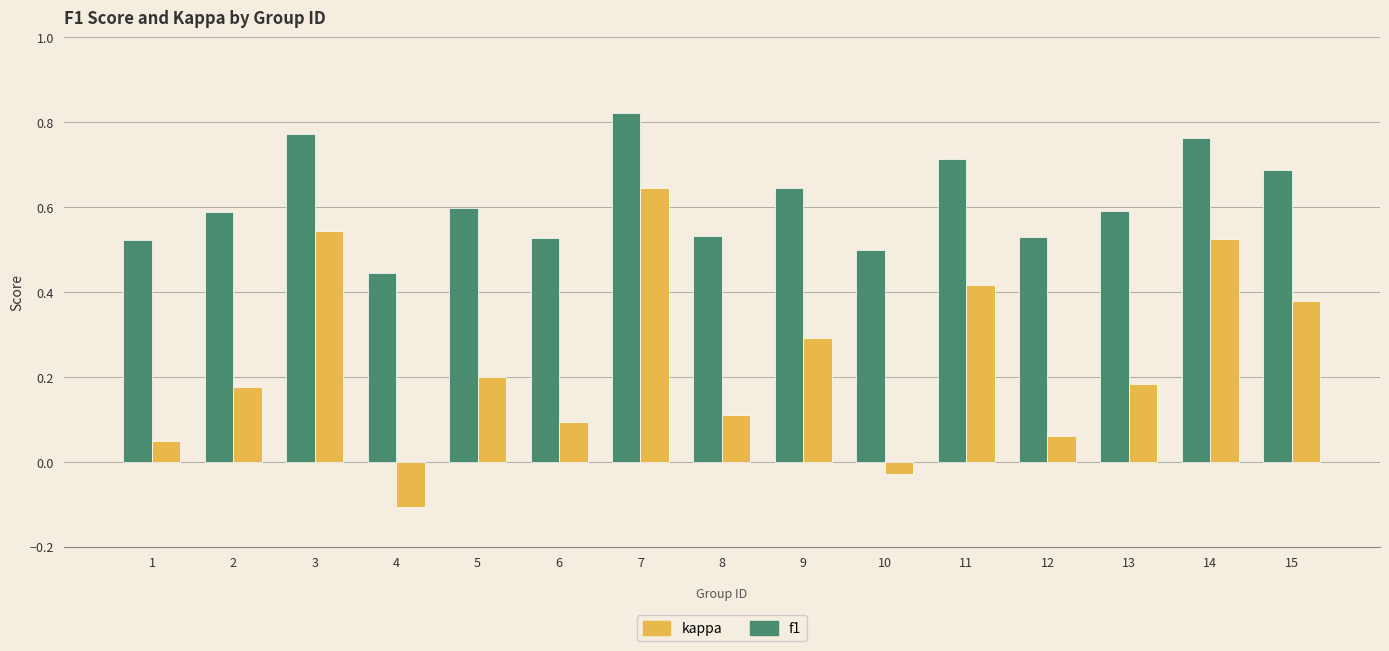

What is the total value across all series at 4?

0.3